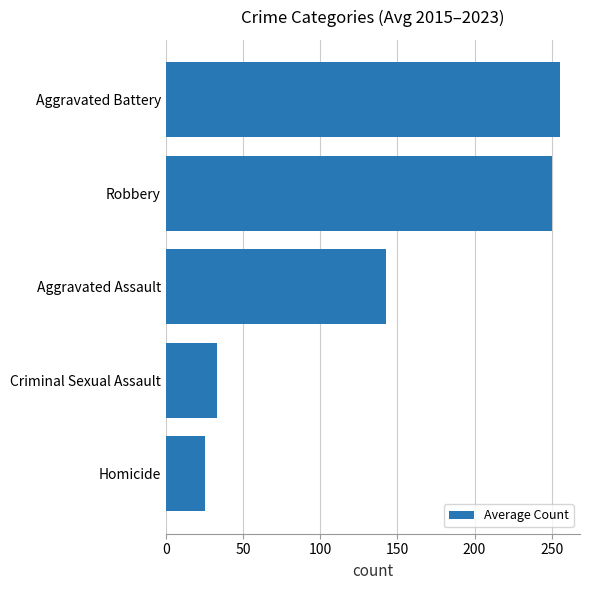

At which label is the value closest to 140?

Aggravated Assault